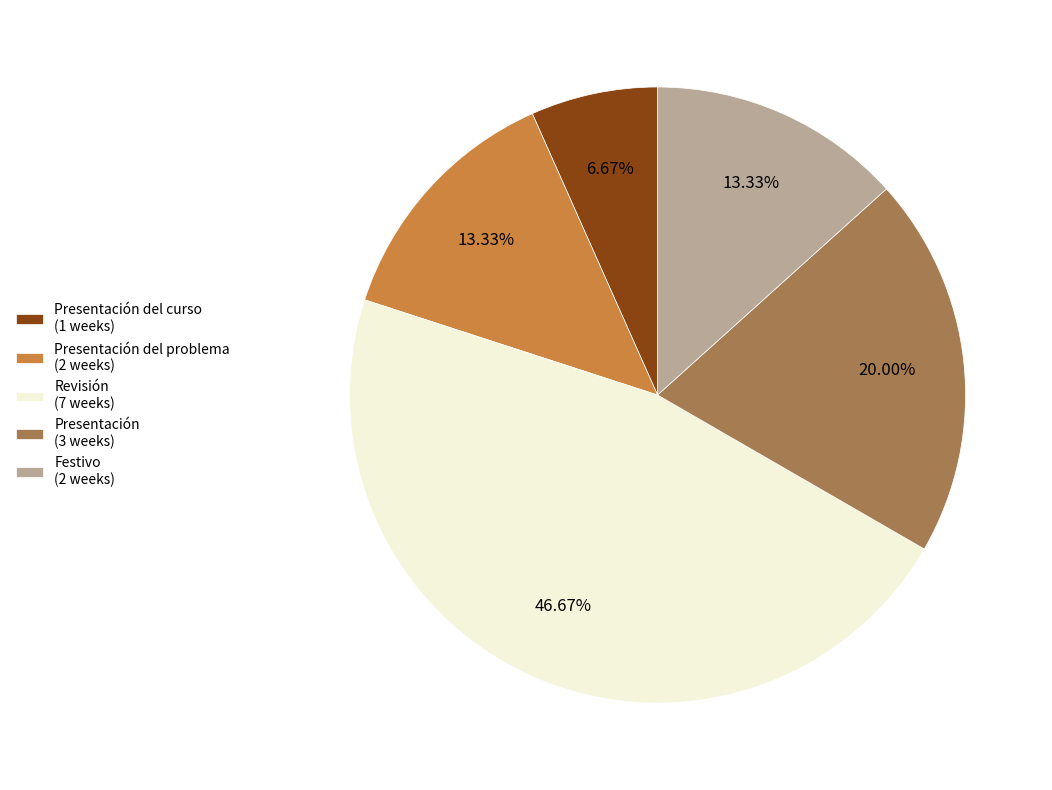

Between Festivo (2 weeks) and Presentación del curso (1 weeks), which is larger?

Festivo (2 weeks)